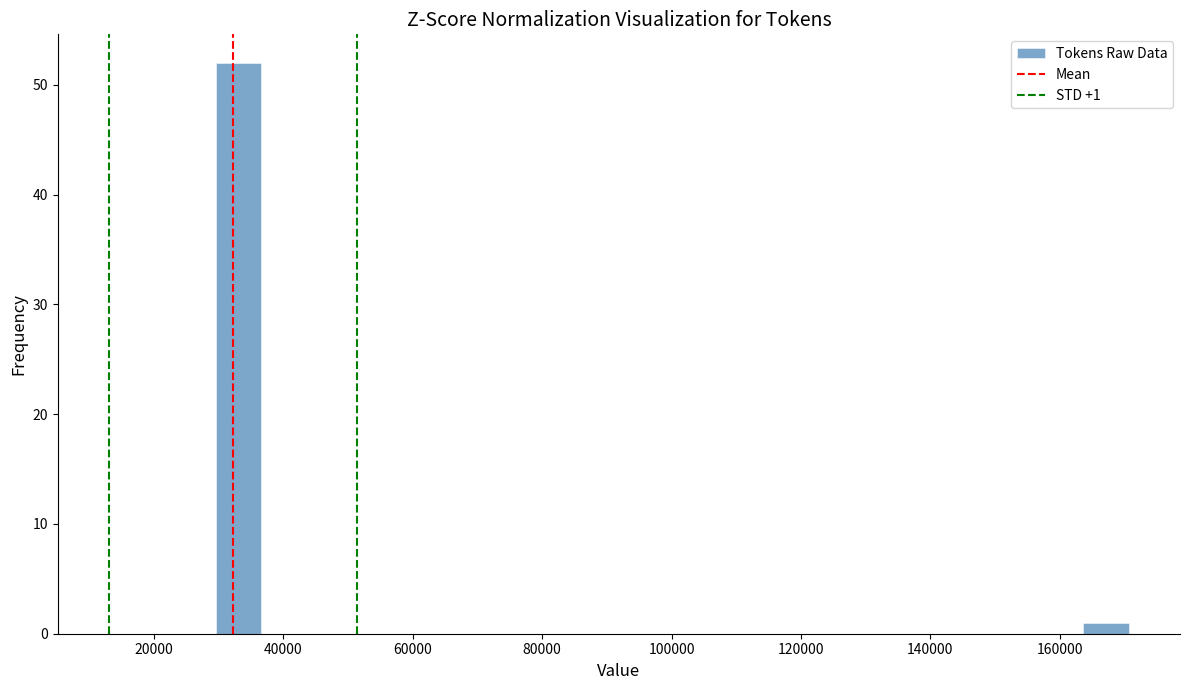

Around what value on the x-axis is the tallest bar? Give the approximate position of its centre, as read against the axis.

34000